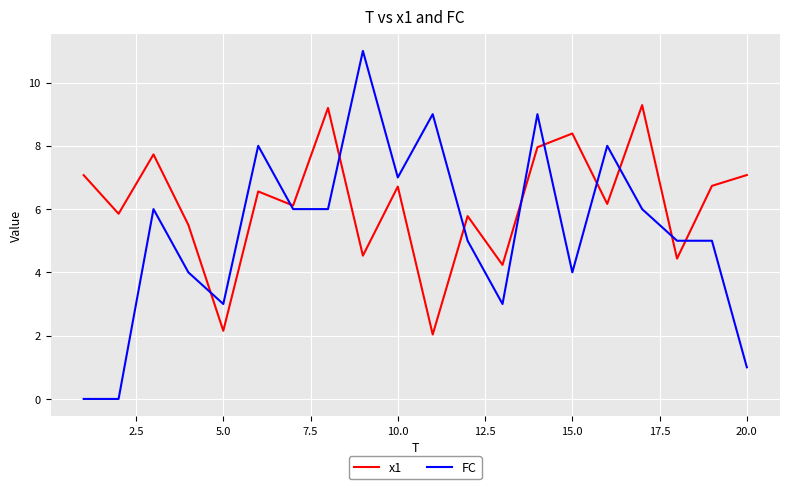

What are all the series names shown in the legend?

x1, FC